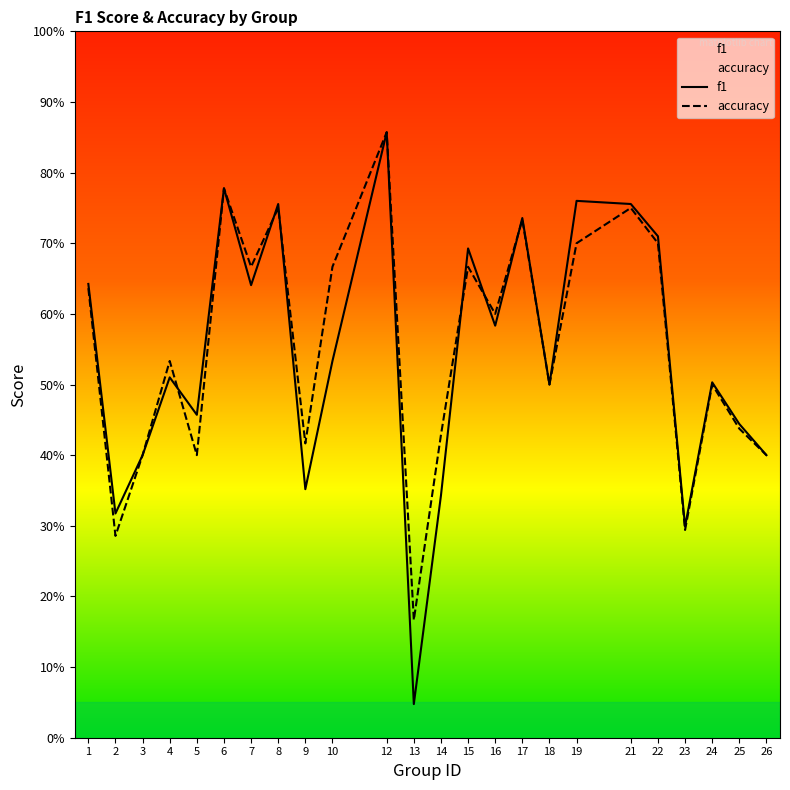

What is the maximum value for accuracy?

0.9